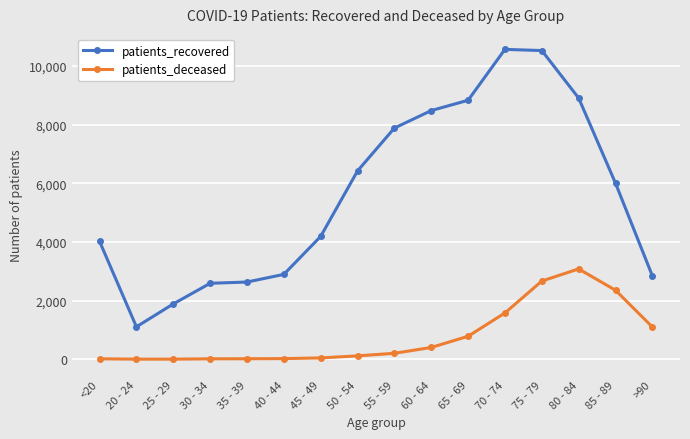

Read the patients_recovered value at 65 - 69.

8832